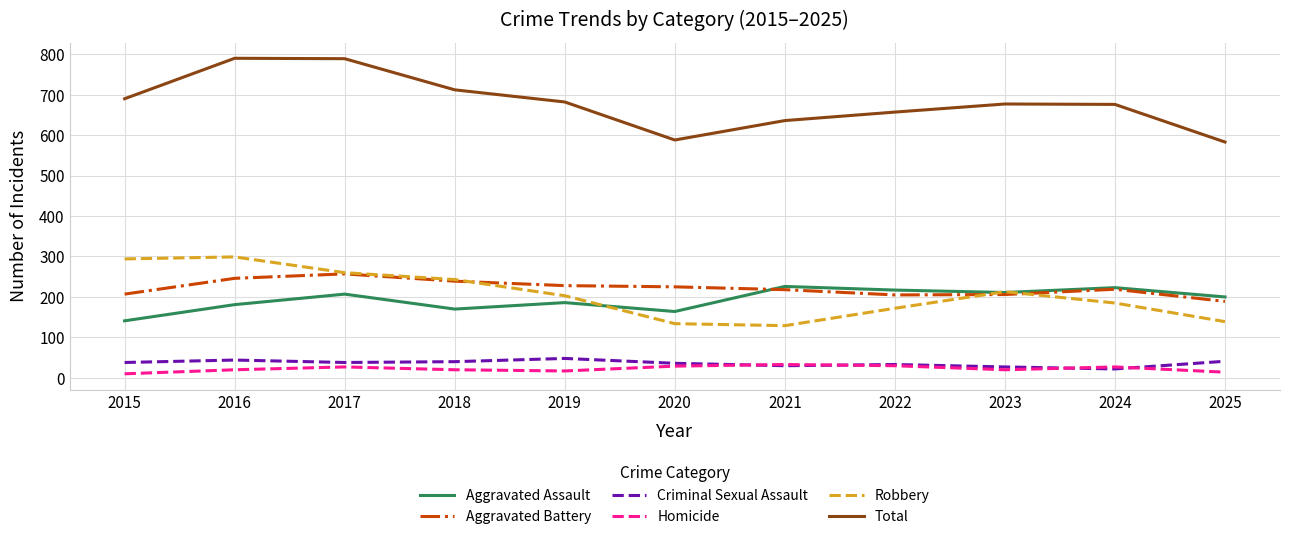

True or false: Aggravated Assault has a value of 217 at 2022.

True